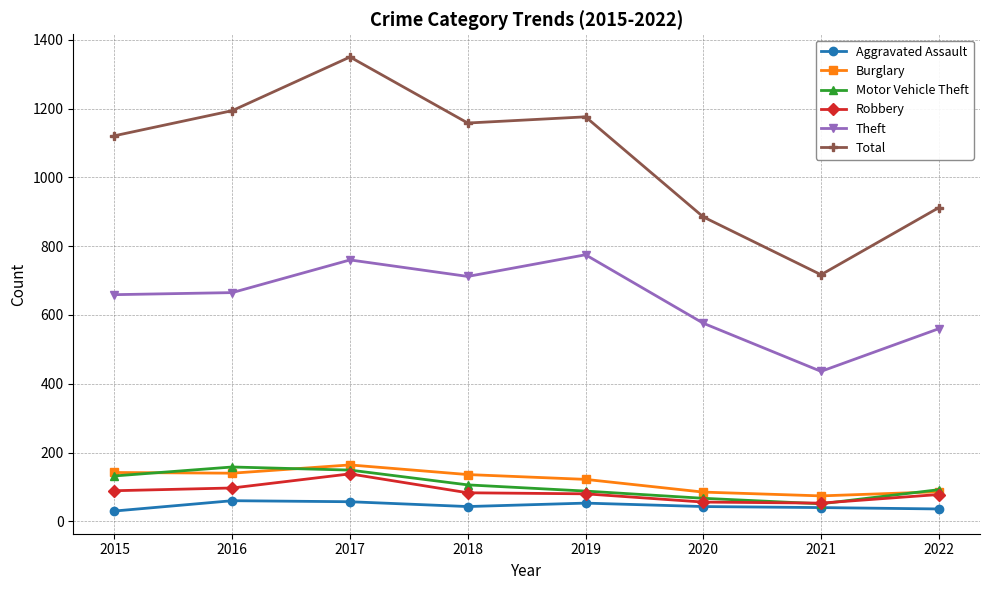

What is the sum of the Robbery values at 2015 and 2021?

142